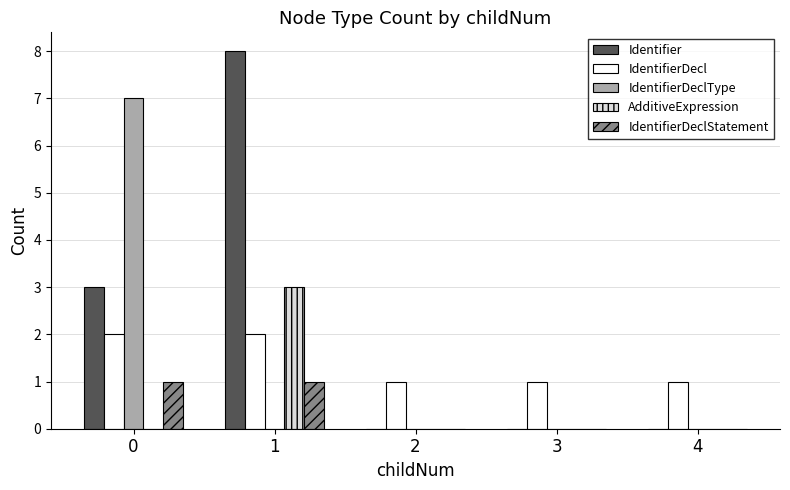

Which series has the largest total across all categories?

Identifier